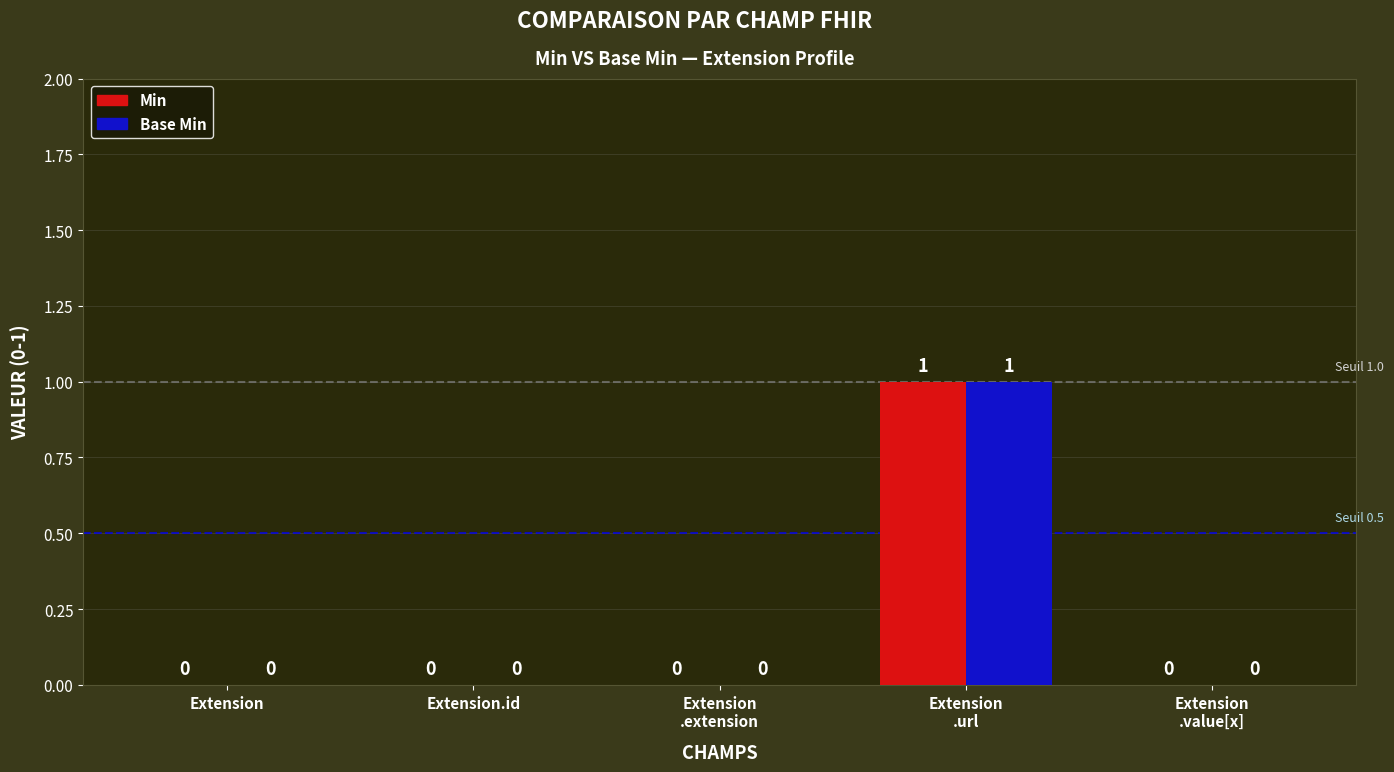

How many Min values are between 0 and 1?

5